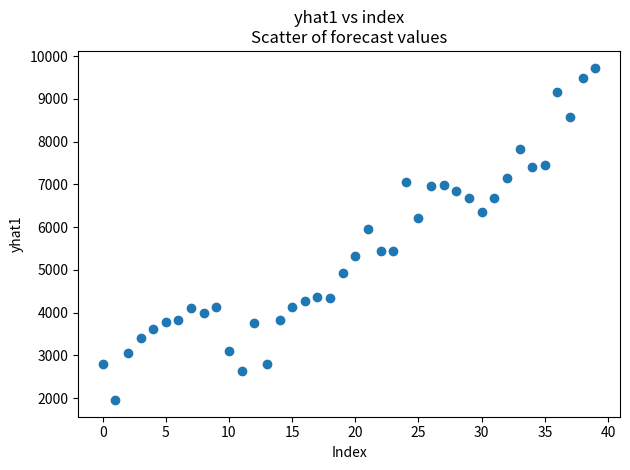

What Y value in the scatter plot is closest to 5845?

5954.7